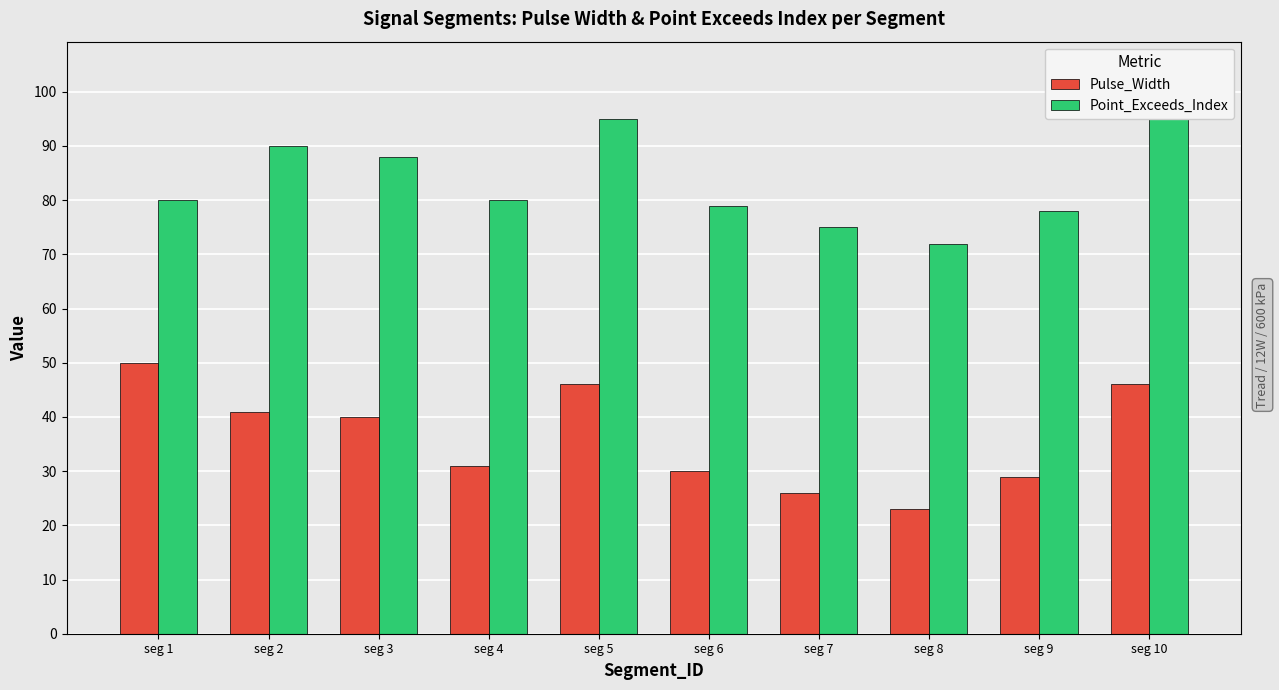

Reading right to left, transcribe all the data shown in this chart.

Pulse_Width: 46	29	23	26	30	46	31	40	41	50
Point_Exceeds_Index: 95	78	72	75	79	95	80	88	90	80